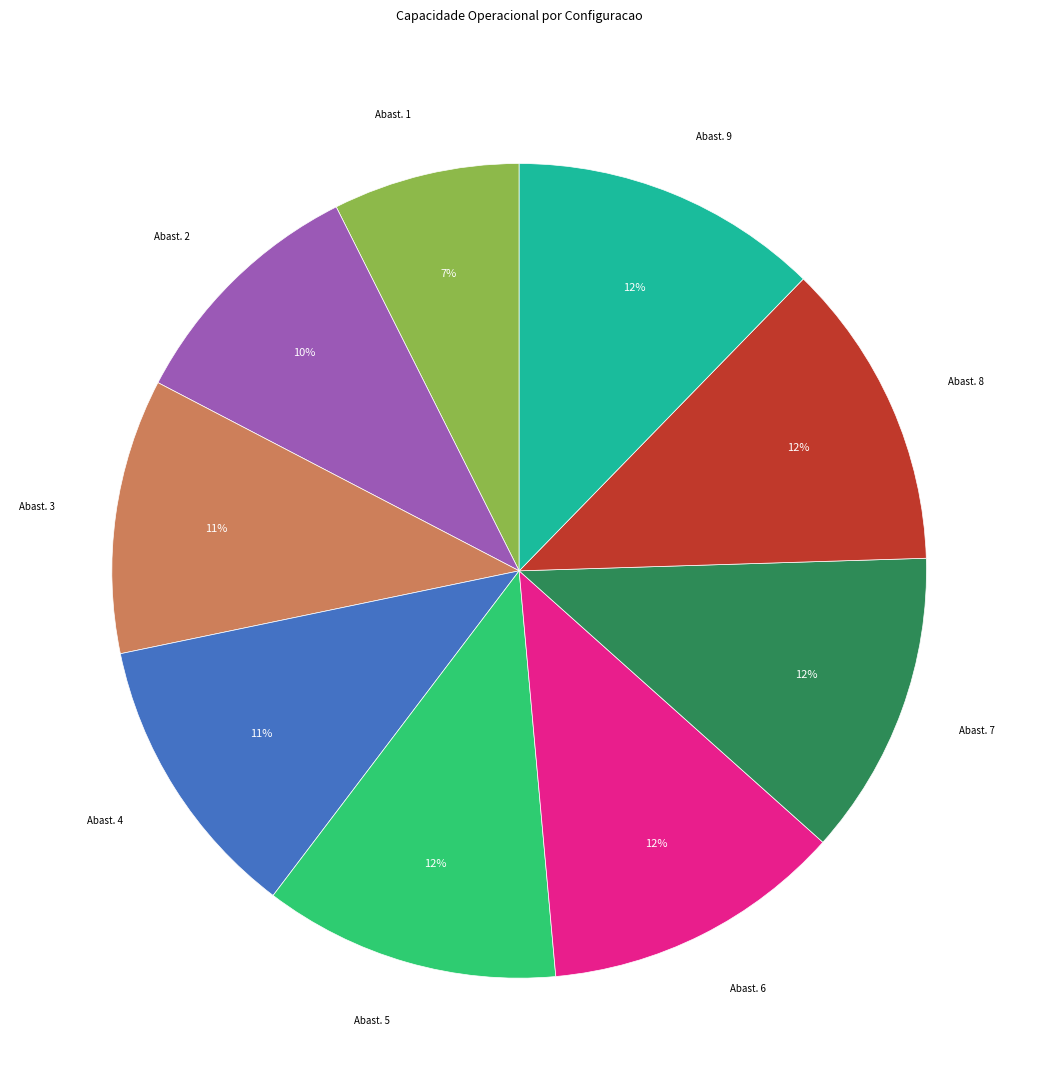

Does any single category account for the majority?

No